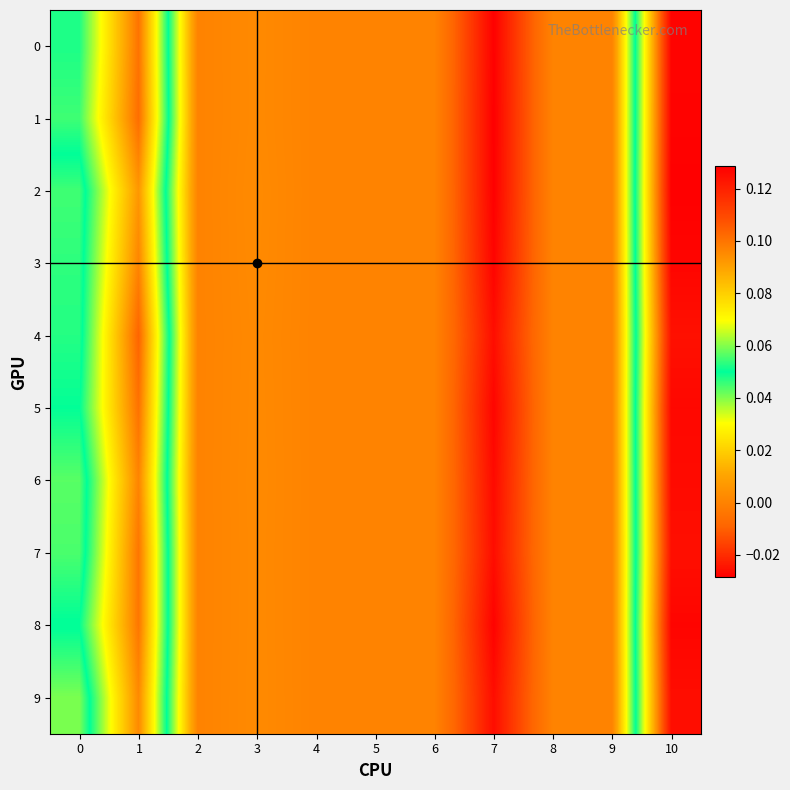

Which series changed the most between 0 and 4?

row_1